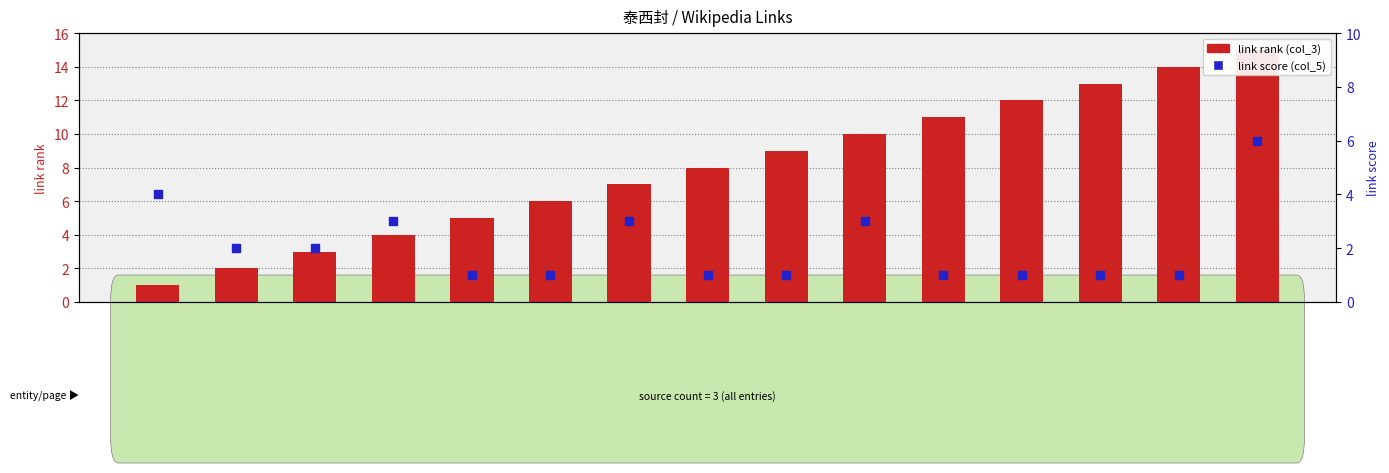

Which series has the largest total across all categories?

link rank (col_3)